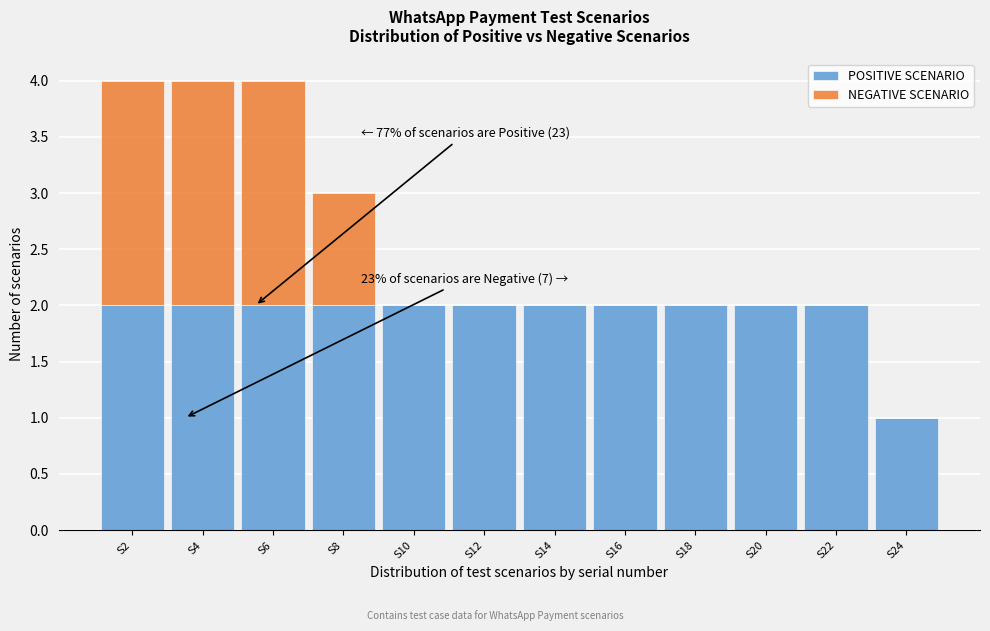

Reading right to left, what are the values for POSITIVE SCENARIO?

S24=1	S22=2	S20=2	S18=2	S16=2	S14=2	S12=2	S10=2	S8=2	S6=2	S4=2	S2=2